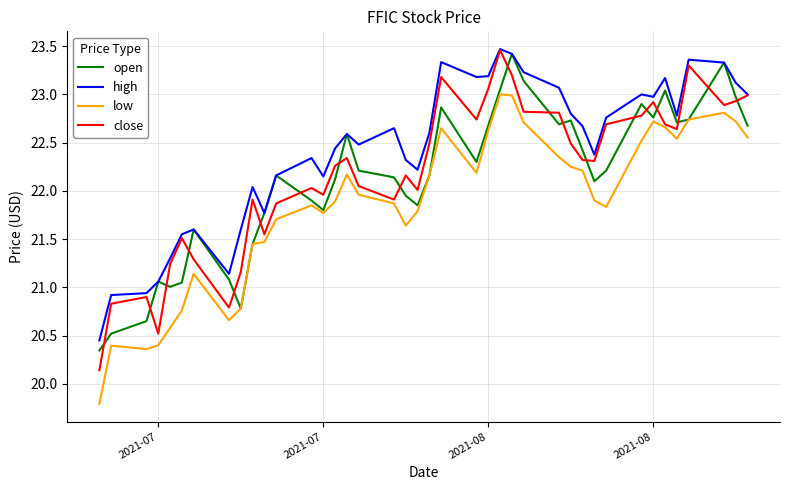

Which series has the largest total across all categories?

high